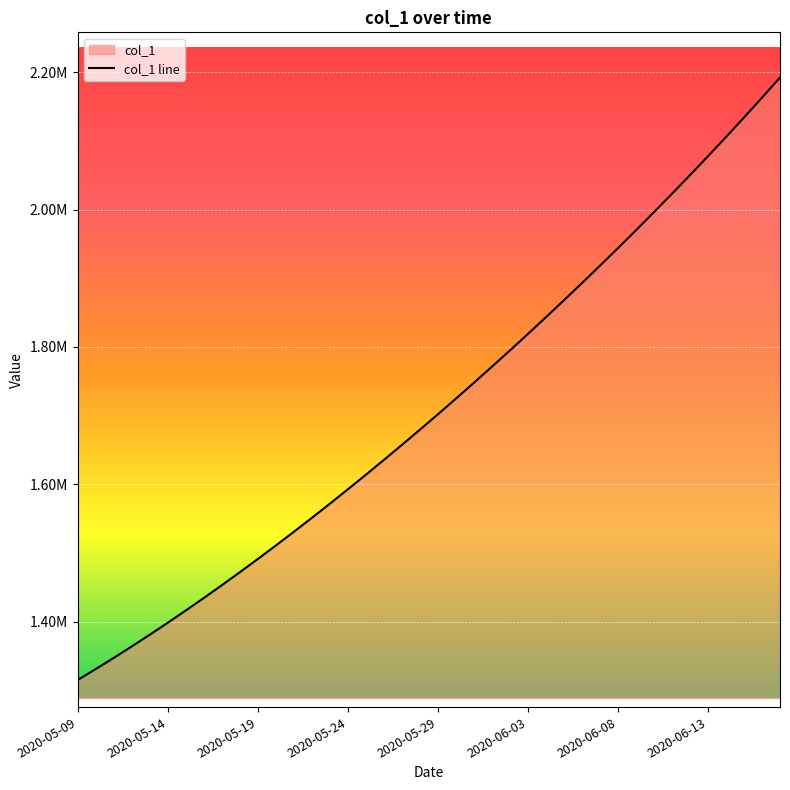

Does the chart display data point markers on the line(s)?

No